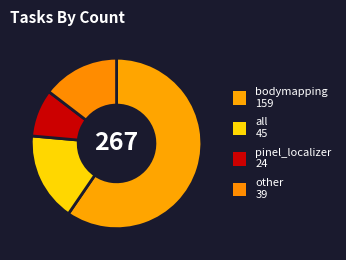

The all slice represents 28% of the pie. True or false?

False